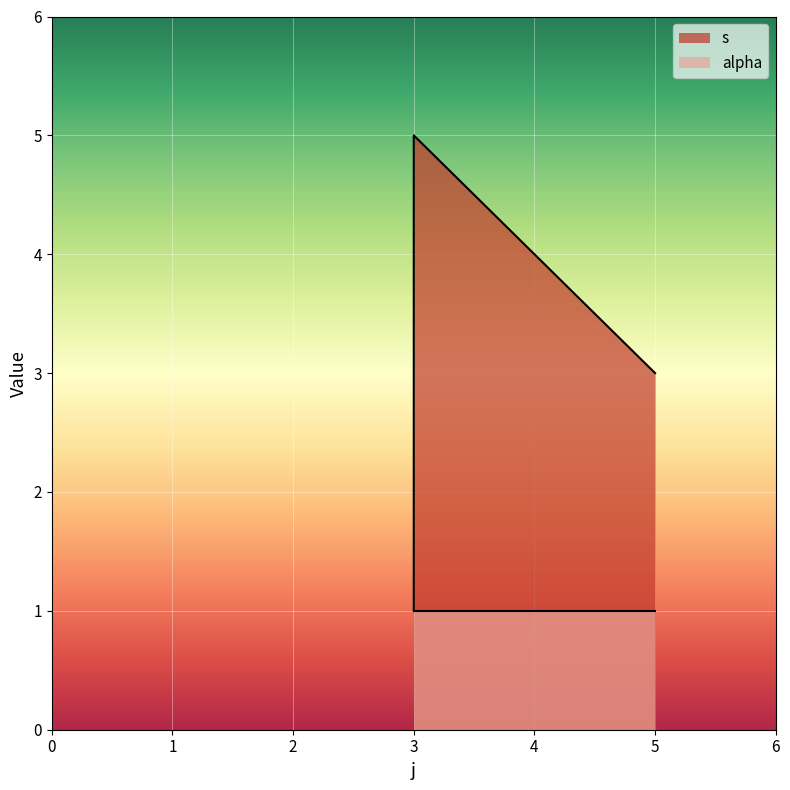

What is the value of the 6th point from the left?

3